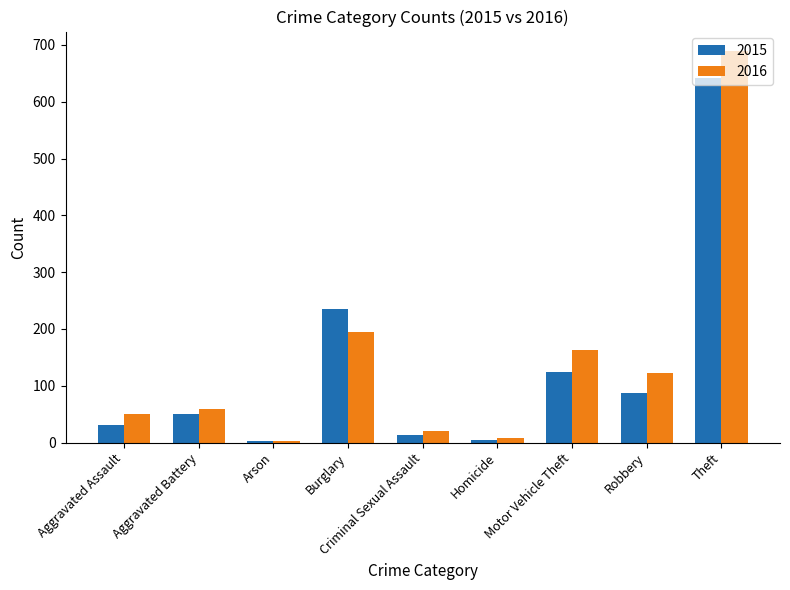

Count the number of data series in this chart.

2